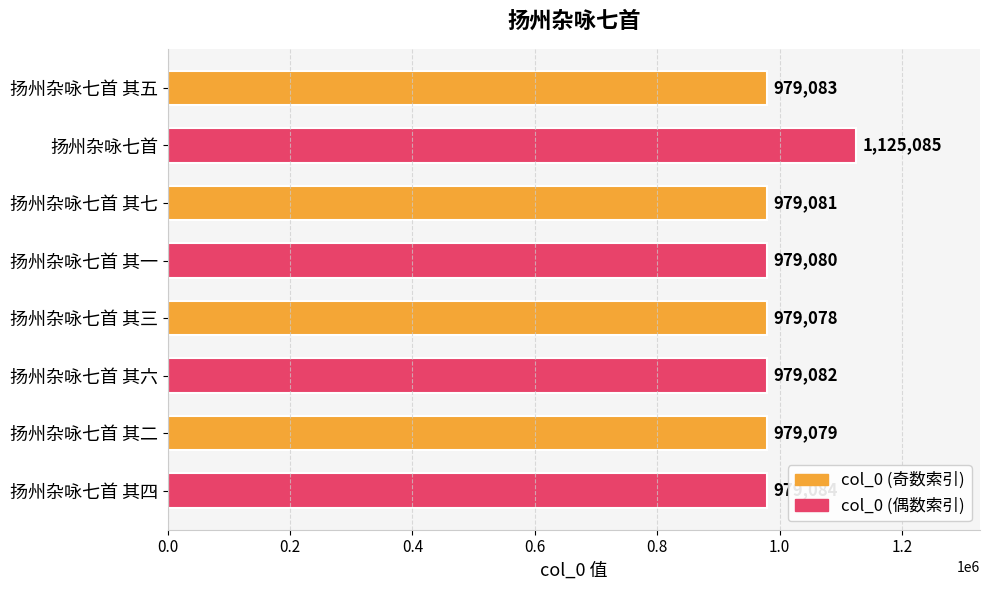

At which label is the value closest to 1052081?

扬州杂咏七首 其四